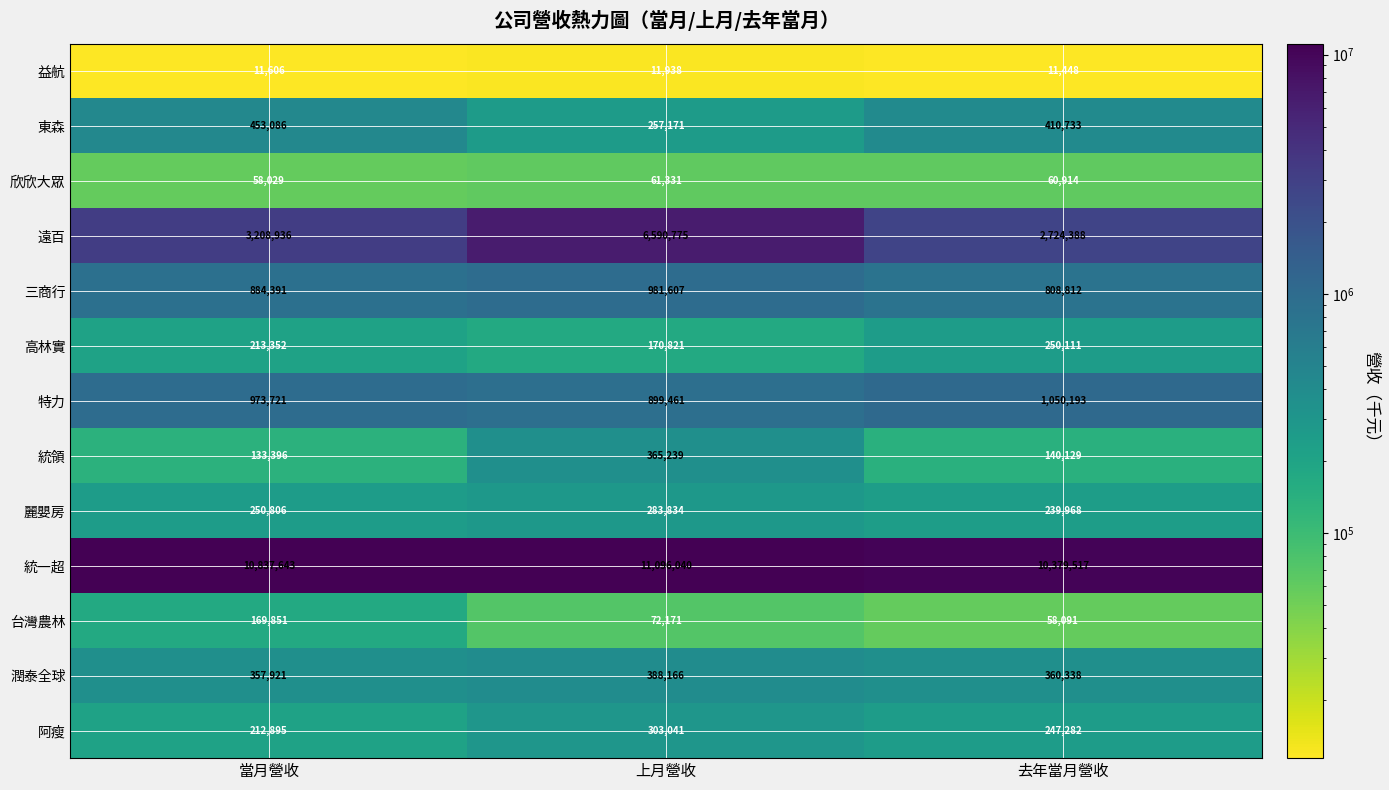

What is the maximum value shown in the chart?

11096040